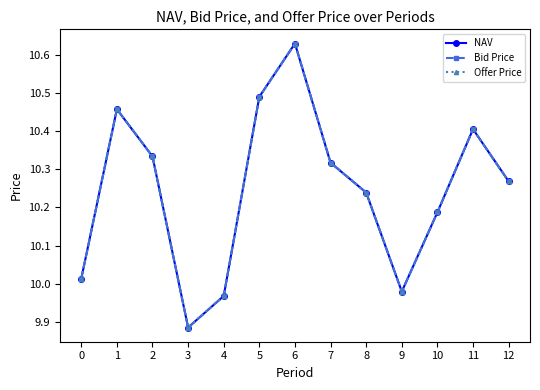

Does the chart display data point markers on the line(s)?

Yes